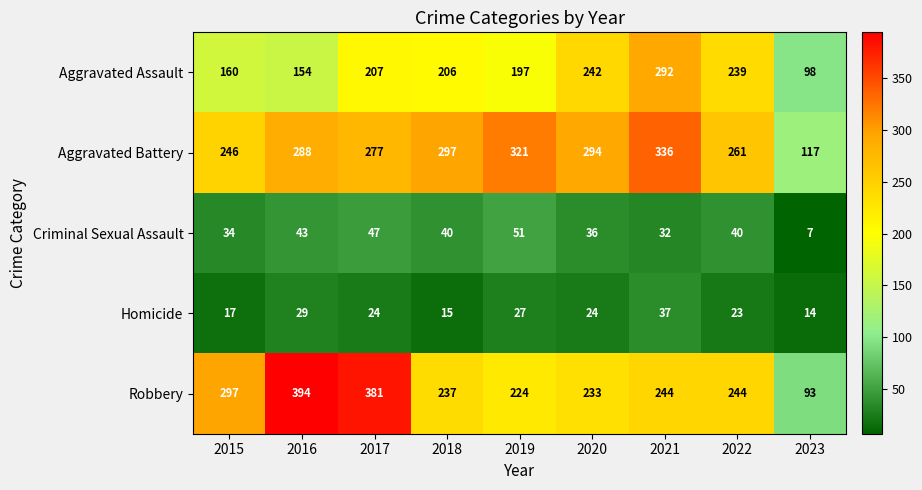

What is the sum of the Robbery values at 2019 and 2018?

461